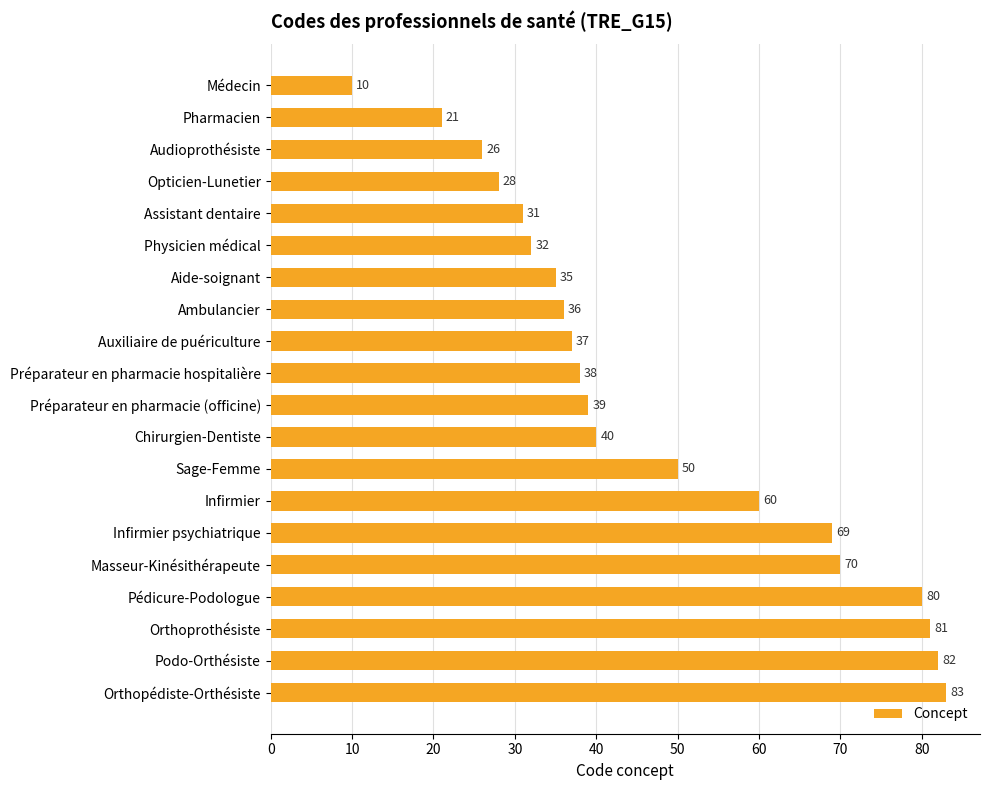

Reading top to bottom, list all the values displayed in this chart.

Médecin=10	Pharmacien=21	Audioprothésiste=26	Opticien-Lunetier=28	Assistant dentaire=31	Physicien médical=32	Aide-soignant=35	Ambulancier=36	Auxiliaire de puériculture=37	Préparateur en pharmacie hospitalière=38	Préparateur en pharmacie (officine)=39	Chirurgien-Dentiste=40	Sage-Femme=50	Infirmier=60	Infirmier psychiatrique=69	Masseur-Kinésithérapeute=70	Pédicure-Podologue=80	Orthoprothésiste=81	Podo-Orthésiste=82	Orthopédiste-Orthésiste=83